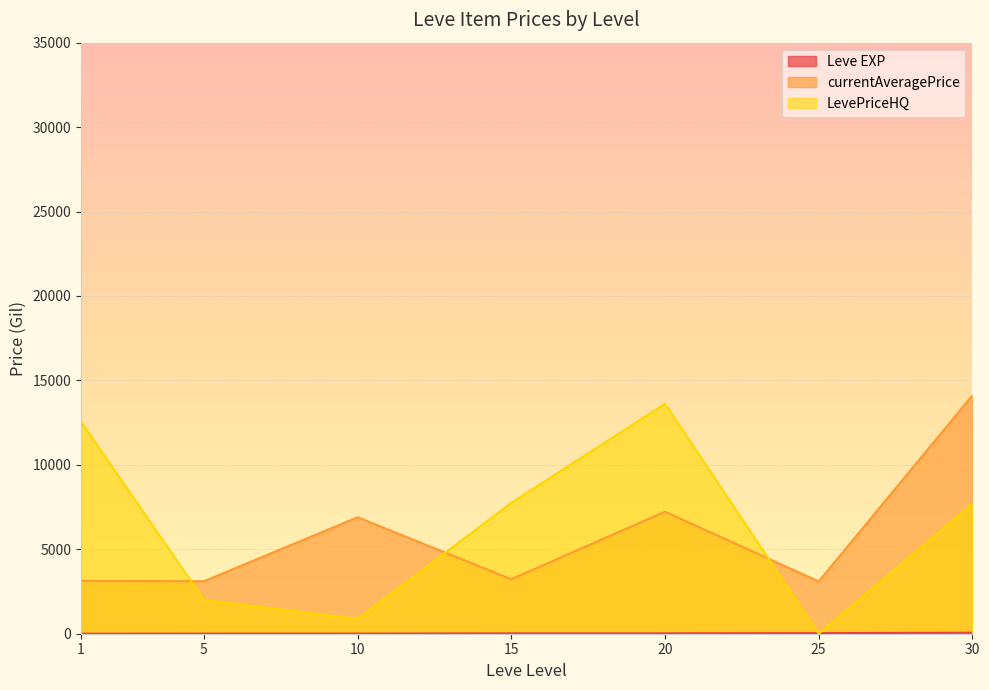

How many distinct data groups are displayed?

3